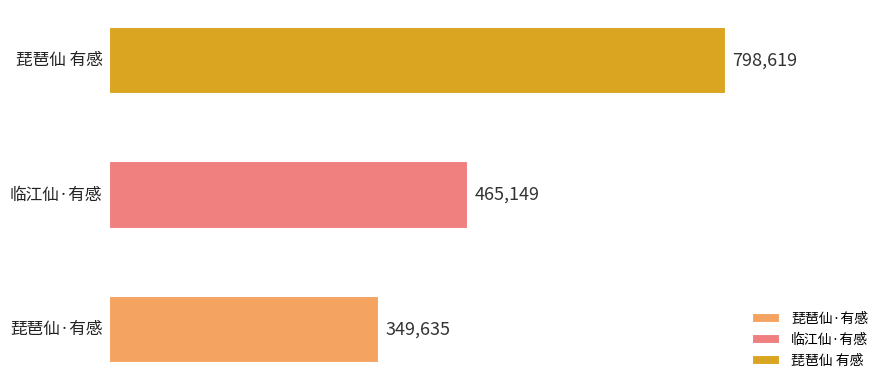

List the labels in order of value, largest first.

琵琶仙 有感, 临江仙·有感, 琵琶仙·有感